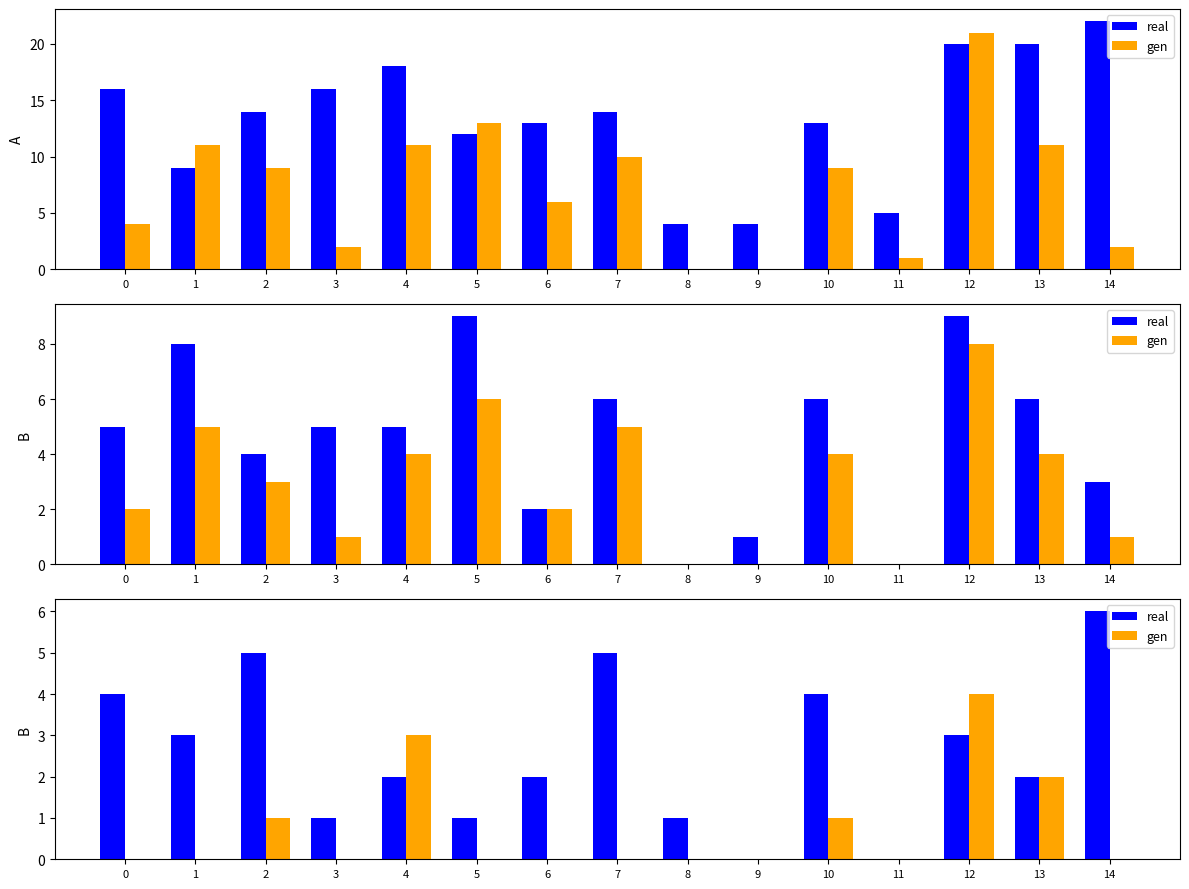

What is the difference between the maximum and minimum values in the real series?

6